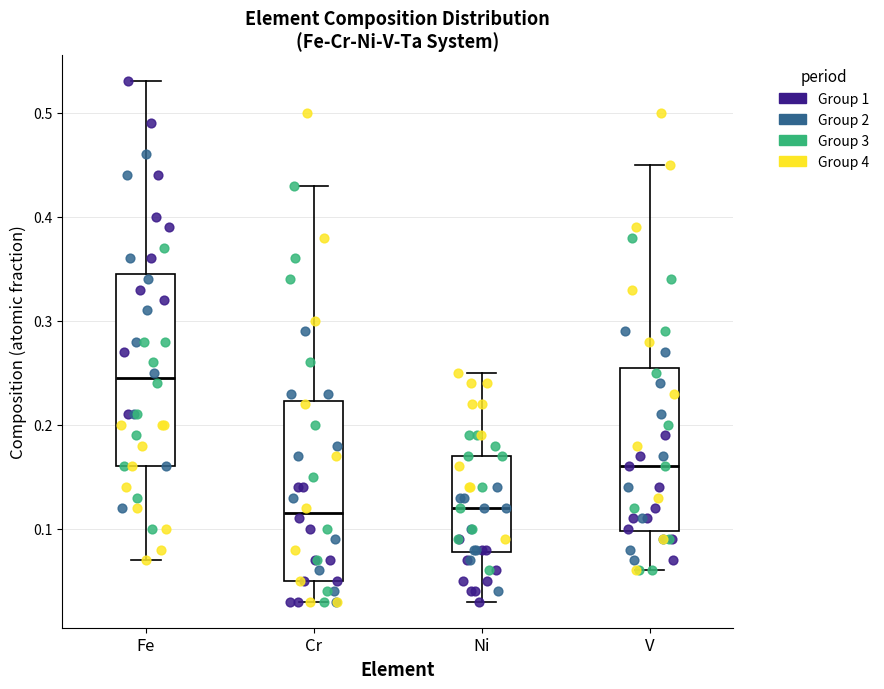

Reading left to right, read every box against the y-axis: the position of its median line, the range the box covers, and the ends of its whiskers. The values are not printed on the chart, so give them approximately, as read against the axis.

Fe: median 0.25, box 0.16 to 0.35, whiskers 0.07 to 0.53
Cr: median 0.12, box 0.05 to 0.22, whiskers 0.03 to 0.43
Ni: median 0.12, box 0.08 to 0.17, whiskers 0.03 to 0.25
V: median 0.16, box 0.10 to 0.26, whiskers 0.06 to 0.45